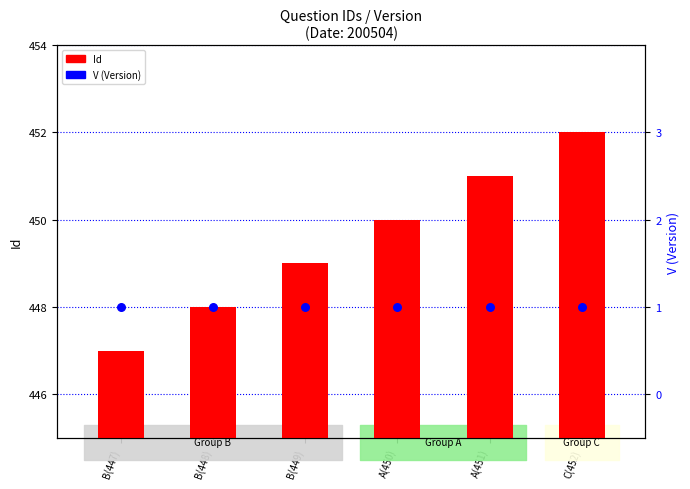

What are all the series names shown in the legend?

Id, V